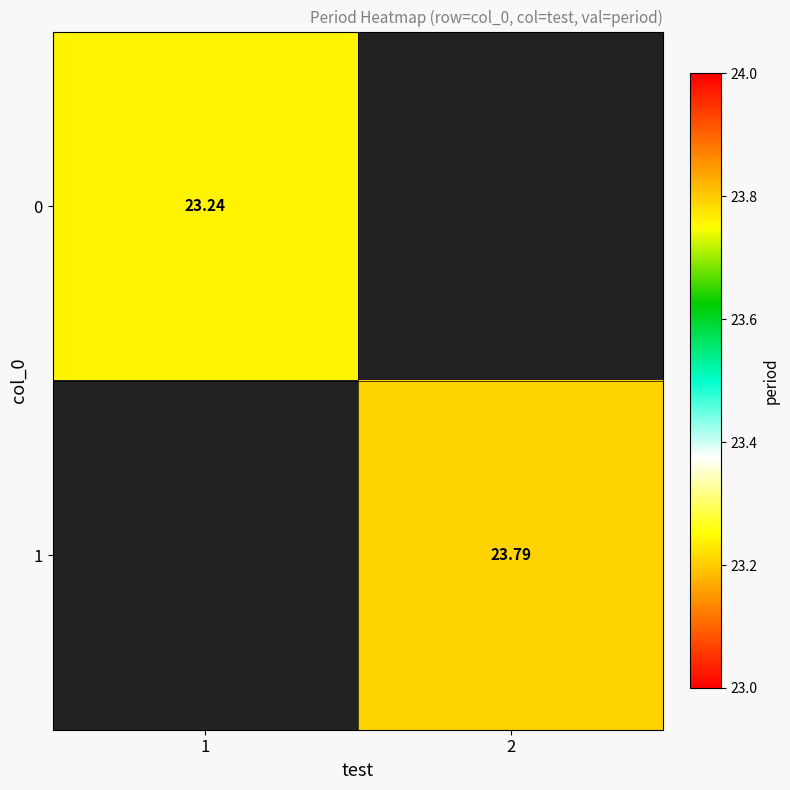

Is the value of 0 at 1 greater than the value of 1 at 2?

No